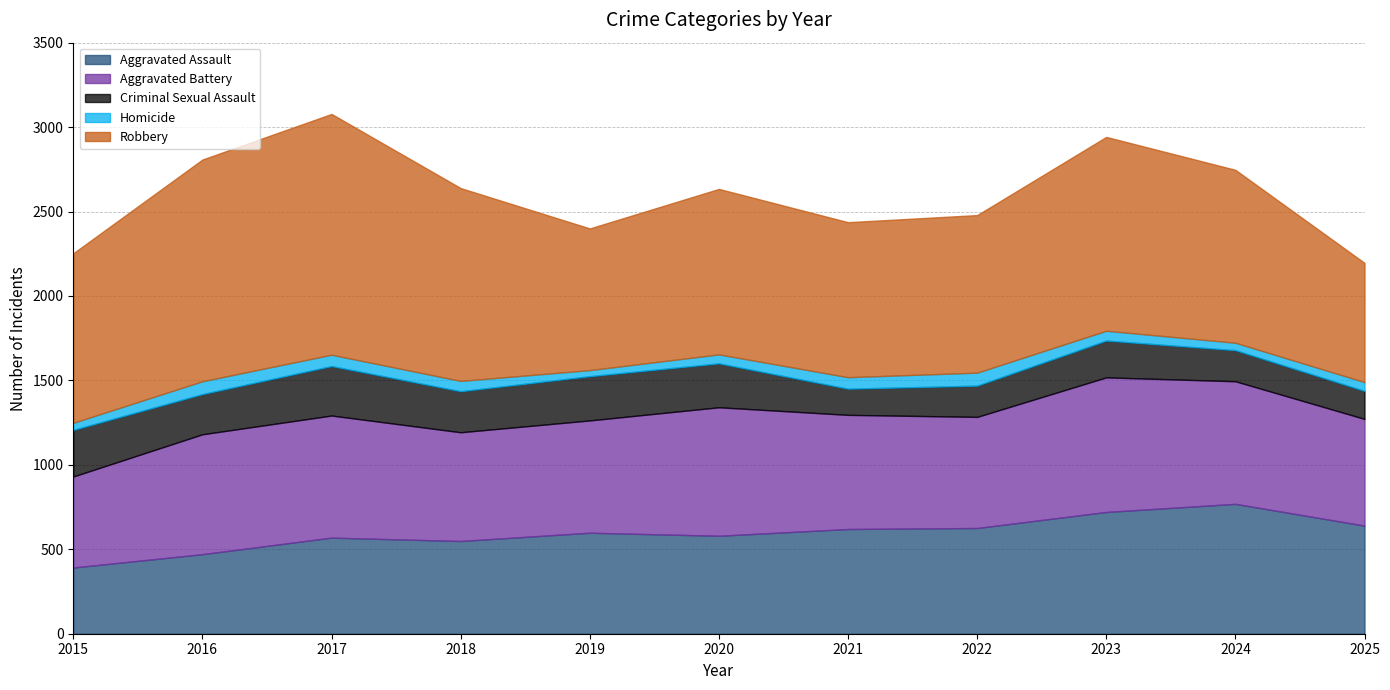

What is the sum of the Robbery values at 2016 and 2023?

2461